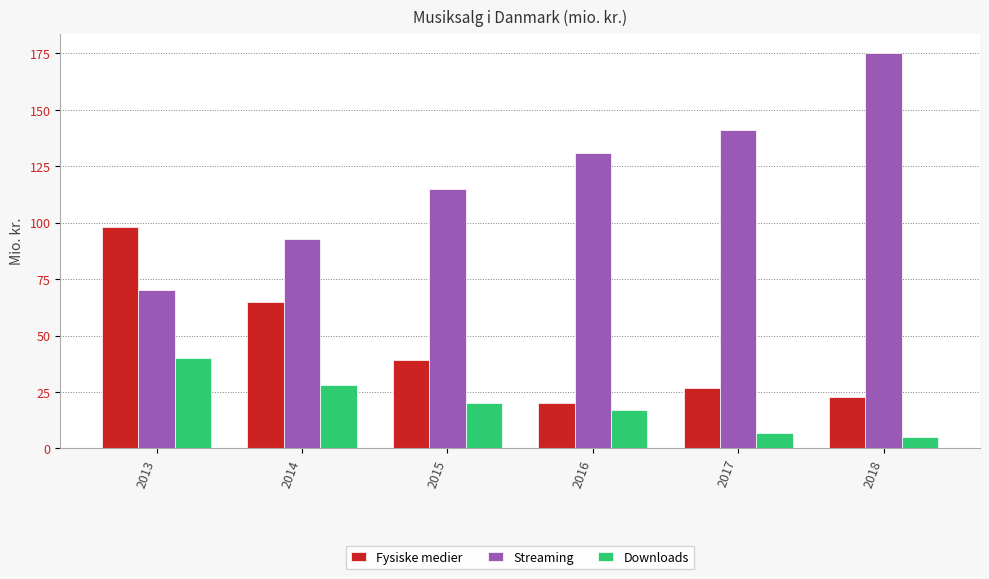

What is the value of the Downloads bar at the 3rd from the left?

20